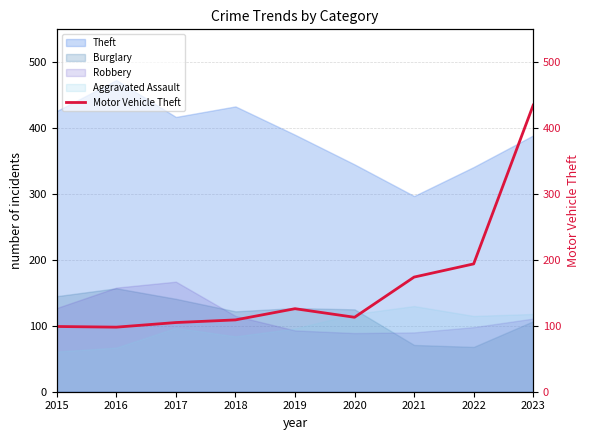

Does the chart display data point markers on the line(s)?

No